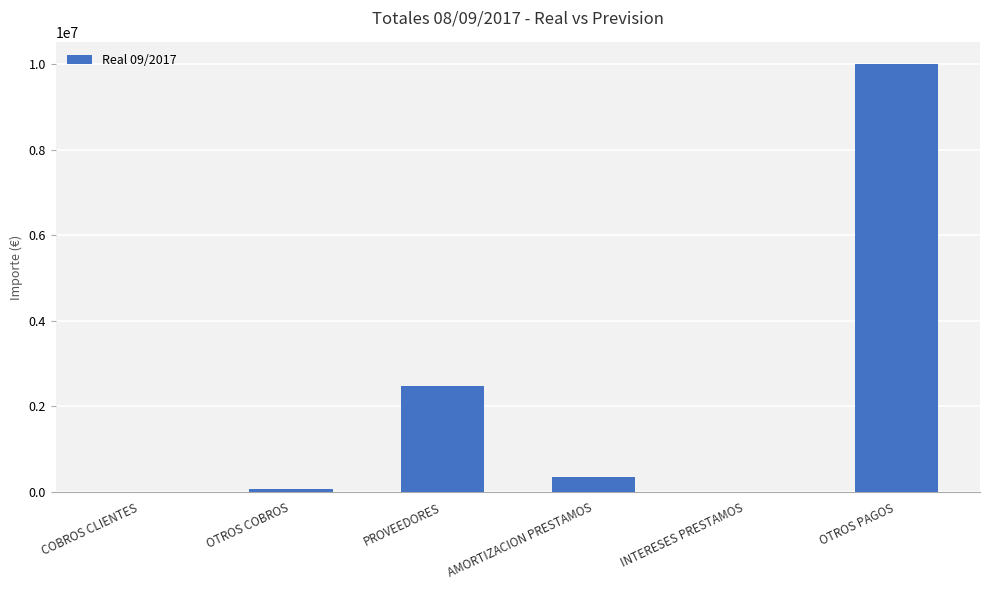

What is the approximate value at OTROS COBROS?

75000.0